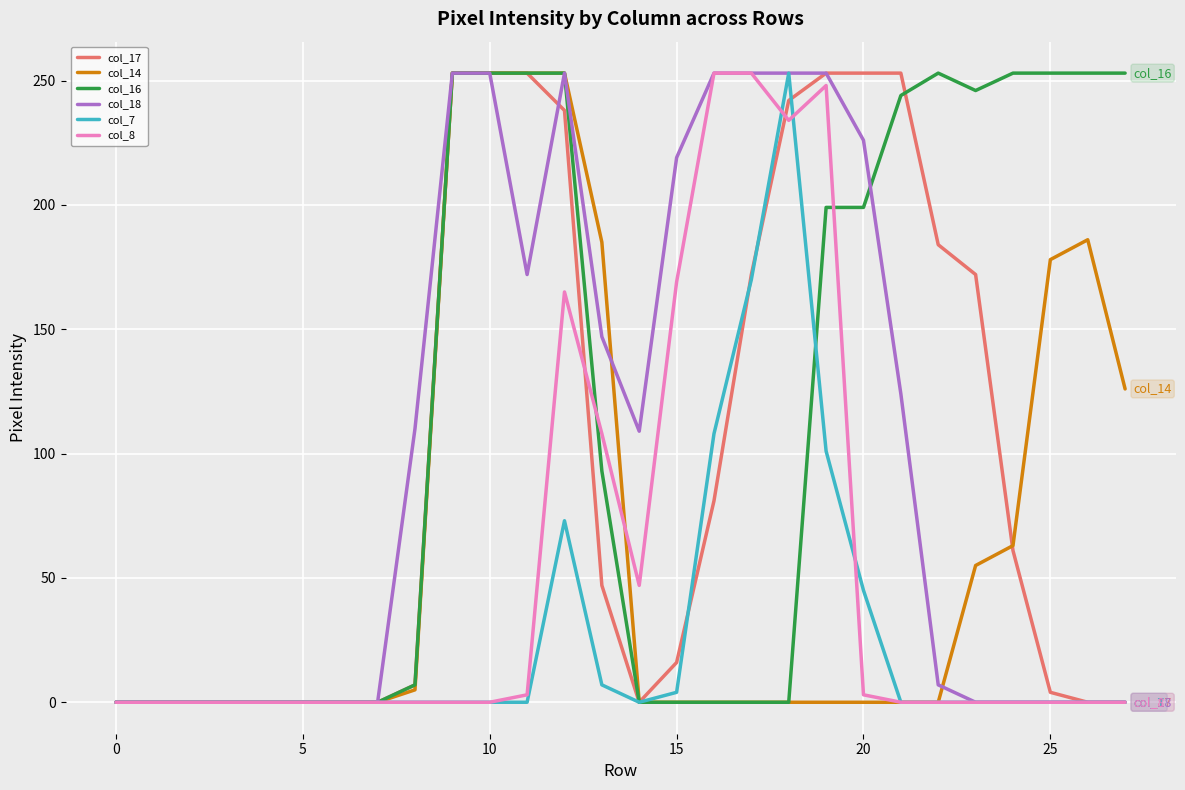

Which series ends up on top after the final intersection of col_16 and col_17?

col_16